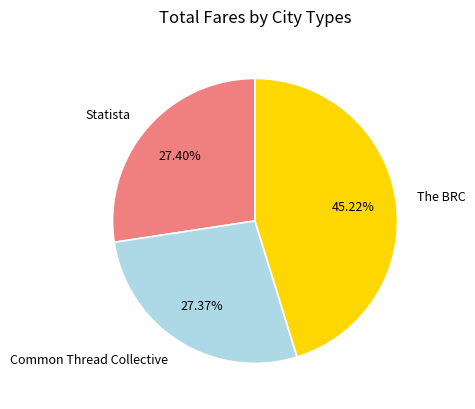

Is the sum of Statista and The BRC greater than half?

Yes